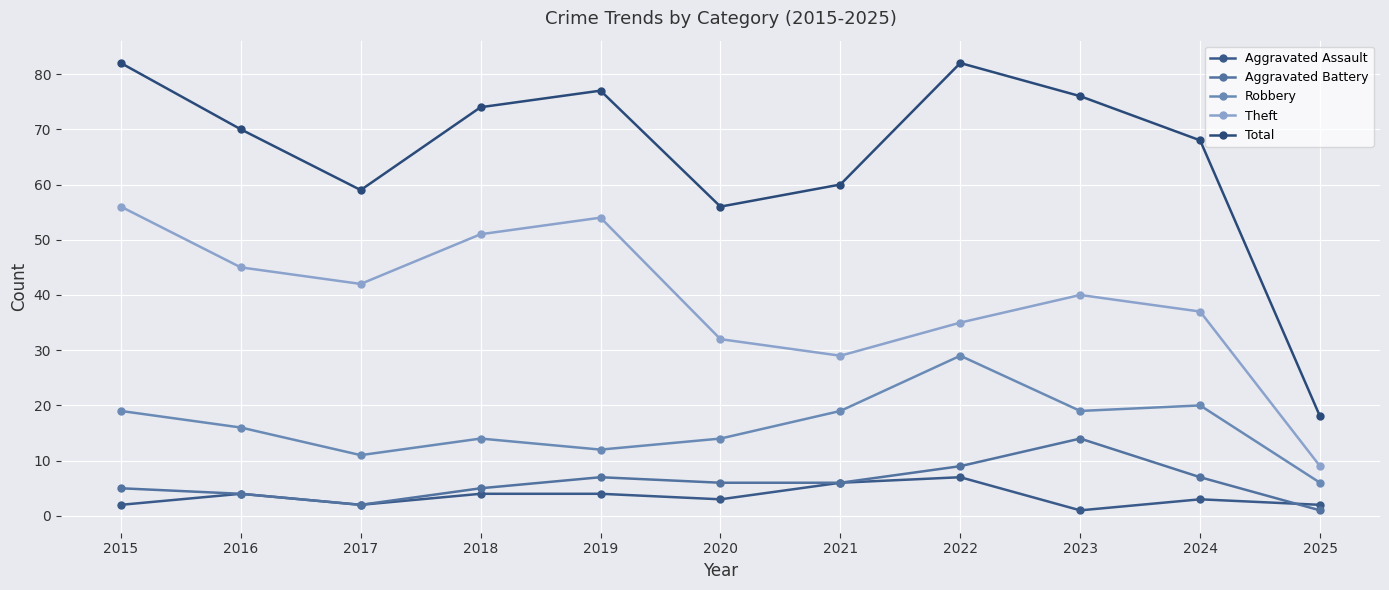

True or false: Total and Robbery intersect in this chart.

False